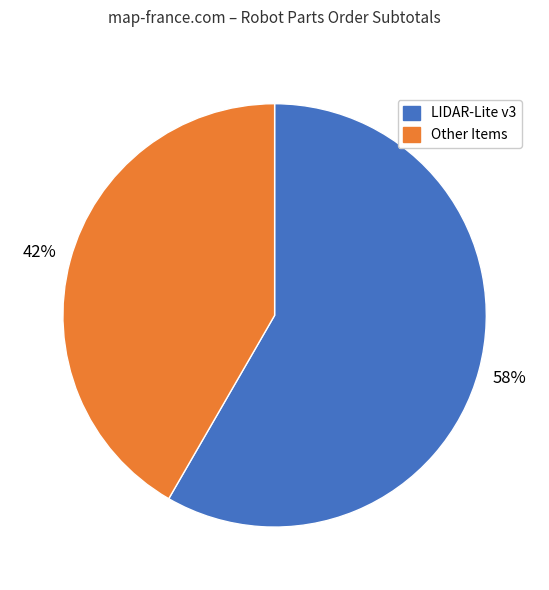

To the nearest percent, what is the average slice percentage?

50%